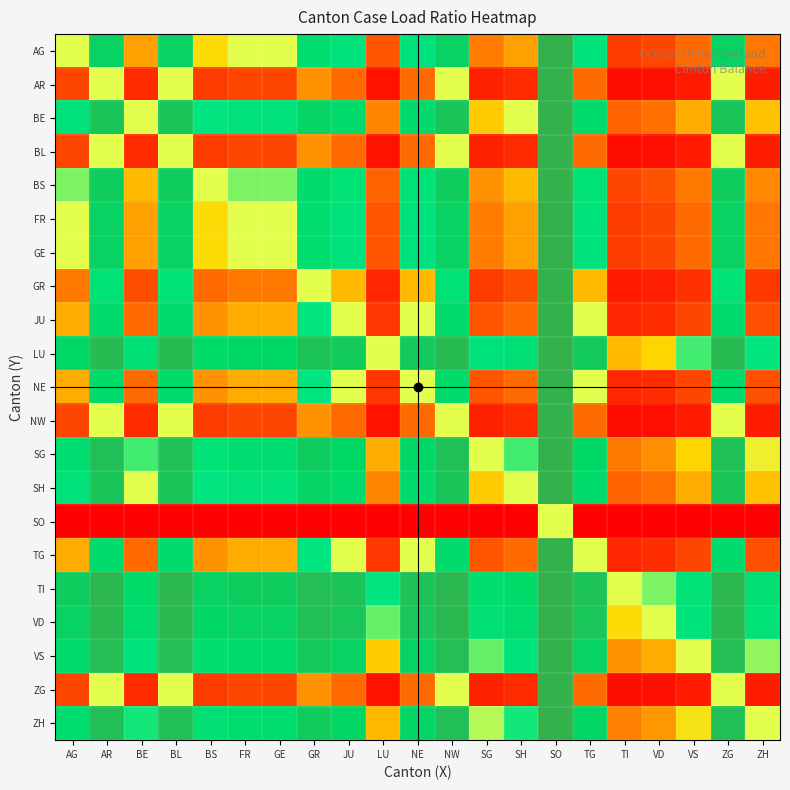

Reading right to left, transcribe all the data shown in this chart.

AG: ZH=0.3	ZG=0.8	VS=0.2	VD=0.2	TI=0.1	TG=0.6	SO=1.0	SH=0.4	SG=0.3	NW=0.8	NE=0.6	LU=0.2	JU=0.6	GR=0.7	GE=0.5	FR=0.5	BS=0.5	BL=0.8	BE=0.4	AR=0.8	AG=0.5
AR: ZH=0.1	ZG=0.5	VS=0.1	VD=0.0	TI=0.0	TG=0.2	SO=1.0	SH=0.1	SG=0.1	NW=0.5	NE=0.2	LU=0.0	JU=0.2	GR=0.3	GE=0.2	FR=0.2	BS=0.1	BL=0.5	BE=0.1	AR=0.5	AG=0.2
BE: ZH=0.4	ZG=0.9	VS=0.4	VD=0.3	TI=0.2	TG=0.8	SO=1.0	SH=0.5	SG=0.4	NW=0.9	NE=0.8	LU=0.3	JU=0.8	GR=0.8	GE=0.6	FR=0.6	BS=0.6	BL=0.9	BE=0.5	AR=0.9	AG=0.6
BL: ZH=0.1	ZG=0.5	VS=0.1	VD=0.0	TI=0.0	TG=0.2	SO=1.0	SH=0.1	SG=0.1	NW=0.5	NE=0.2	LU=0.0	JU=0.2	GR=0.3	GE=0.2	FR=0.2	BS=0.1	BL=0.5	BE=0.1	AR=0.5	AG=0.2
BS: ZH=0.3	ZG=0.9	VS=0.3	VD=0.2	TI=0.2	TG=0.7	SO=1.0	SH=0.4	SG=0.3	NW=0.9	NE=0.7	LU=0.2	JU=0.7	GR=0.8	GE=0.5	FR=0.5	BS=0.5	BL=0.9	BE=0.4	AR=0.9	AG=0.5
FR: ZH=0.3	ZG=0.8	VS=0.2	VD=0.2	TI=0.1	TG=0.6	SO=1.0	SH=0.4	SG=0.3	NW=0.8	NE=0.6	LU=0.2	JU=0.6	GR=0.7	GE=0.5	FR=0.5	BS=0.5	BL=0.8	BE=0.4	AR=0.8	AG=0.5
GE: ZH=0.3	ZG=0.8	VS=0.2	VD=0.2	TI=0.1	TG=0.6	SO=1.0	SH=0.4	SG=0.3	NW=0.8	NE=0.6	LU=0.2	JU=0.6	GR=0.7	GE=0.5	FR=0.5	BS=0.5	BL=0.8	BE=0.4	AR=0.8	AG=0.5
GR: ZH=0.1	ZG=0.7	VS=0.1	VD=0.1	TI=0.1	TG=0.4	SO=1.0	SH=0.2	SG=0.1	NW=0.7	NE=0.4	LU=0.1	JU=0.4	GR=0.5	GE=0.3	FR=0.3	BS=0.2	BL=0.7	BE=0.2	AR=0.7	AG=0.3
JU: ZH=0.2	ZG=0.8	VS=0.2	VD=0.1	TI=0.1	TG=0.5	SO=1.0	SH=0.2	SG=0.2	NW=0.8	NE=0.5	LU=0.1	JU=0.5	GR=0.6	GE=0.4	FR=0.4	BS=0.3	BL=0.8	BE=0.2	AR=0.8	AG=0.4
LU: ZH=0.6	ZG=1.0	VS=0.6	VD=0.4	TI=0.4	TG=0.9	SO=1.0	SH=0.7	SG=0.6	NW=1.0	NE=0.9	LU=0.5	JU=0.9	GR=0.9	GE=0.8	FR=0.8	BS=0.8	BL=1.0	BE=0.7	AR=1.0	AG=0.8
NE: ZH=0.2	ZG=0.8	VS=0.2	VD=0.1	TI=0.1	TG=0.5	SO=1.0	SH=0.2	SG=0.2	NW=0.8	NE=0.5	LU=0.1	JU=0.5	GR=0.6	GE=0.4	FR=0.4	BS=0.3	BL=0.8	BE=0.2	AR=0.8	AG=0.4
NW: ZH=0.1	ZG=0.5	VS=0.1	VD=0.0	TI=0.0	TG=0.2	SO=1.0	SH=0.1	SG=0.1	NW=0.5	NE=0.2	LU=0.0	JU=0.2	GR=0.3	GE=0.2	FR=0.2	BS=0.1	BL=0.5	BE=0.1	AR=0.5	AG=0.2
SG: ZH=0.5	ZG=0.9	VS=0.4	VD=0.3	TI=0.3	TG=0.8	SO=1.0	SH=0.6	SG=0.5	NW=0.9	NE=0.8	LU=0.4	JU=0.8	GR=0.9	GE=0.7	FR=0.7	BS=0.7	BL=0.9	BE=0.6	AR=0.9	AG=0.7
SH: ZH=0.4	ZG=0.9	VS=0.4	VD=0.3	TI=0.2	TG=0.8	SO=1.0	SH=0.5	SG=0.4	NW=0.9	NE=0.8	LU=0.3	JU=0.8	GR=0.8	GE=0.6	FR=0.6	BS=0.6	BL=0.9	BE=0.5	AR=0.9	AG=0.6
SO: ZH=0.0	ZG=0.0	VS=0.0	VD=0.0	TI=0.0	TG=0.0	SO=0.5	SH=0.0	SG=0.0	NW=0.0	NE=0.0	LU=0.0	JU=0.0	GR=0.0	GE=0.0	FR=0.0	BS=0.0	BL=0.0	BE=0.0	AR=0.0	AG=0.0
TG: ZH=0.2	ZG=0.8	VS=0.2	VD=0.1	TI=0.1	TG=0.5	SO=1.0	SH=0.2	SG=0.2	NW=0.8	NE=0.5	LU=0.1	JU=0.5	GR=0.6	GE=0.4	FR=0.4	BS=0.3	BL=0.8	BE=0.2	AR=0.8	AG=0.4
TI: ZH=0.7	ZG=1.0	VS=0.7	VD=0.5	TI=0.5	TG=0.9	SO=1.0	SH=0.8	SG=0.7	NW=1.0	NE=0.9	LU=0.6	JU=0.9	GR=0.9	GE=0.9	FR=0.9	BS=0.8	BL=1.0	BE=0.8	AR=1.0	AG=0.9
VD: ZH=0.7	ZG=1.0	VS=0.6	VD=0.5	TI=0.5	TG=0.9	SO=1.0	SH=0.7	SG=0.7	NW=1.0	NE=0.9	LU=0.6	JU=0.9	GR=0.9	GE=0.8	FR=0.8	BS=0.8	BL=1.0	BE=0.7	AR=1.0	AG=0.8
VS: ZH=0.5	ZG=0.9	VS=0.5	VD=0.4	TI=0.3	TG=0.8	SO=1.0	SH=0.6	SG=0.6	NW=0.9	NE=0.8	LU=0.4	JU=0.8	GR=0.9	GE=0.8	FR=0.8	BS=0.7	BL=0.9	BE=0.6	AR=0.9	AG=0.8
ZG: ZH=0.1	ZG=0.5	VS=0.1	VD=0.0	TI=0.0	TG=0.2	SO=1.0	SH=0.1	SG=0.1	NW=0.5	NE=0.2	LU=0.0	JU=0.2	GR=0.3	GE=0.2	FR=0.2	BS=0.1	BL=0.5	BE=0.1	AR=0.5	AG=0.2
ZH: ZH=0.5	ZG=0.9	VS=0.5	VD=0.3	TI=0.3	TG=0.8	SO=1.0	SH=0.6	SG=0.5	NW=0.9	NE=0.8	LU=0.4	JU=0.8	GR=0.9	GE=0.7	FR=0.7	BS=0.7	BL=0.9	BE=0.6	AR=0.9	AG=0.7